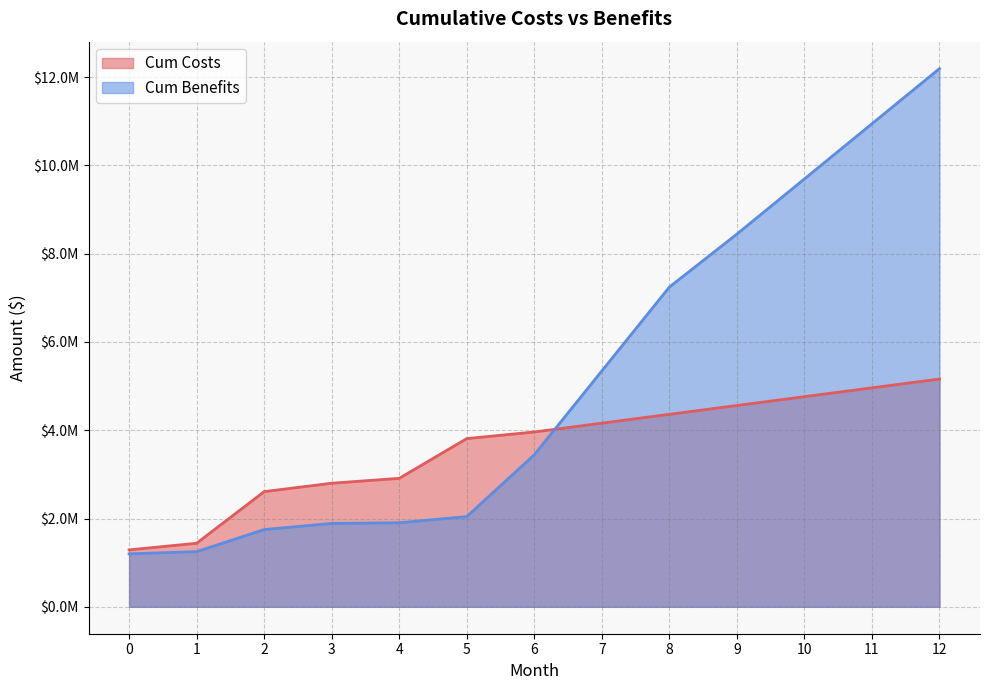

What is the sum of all Cum Benefits values?

67346000